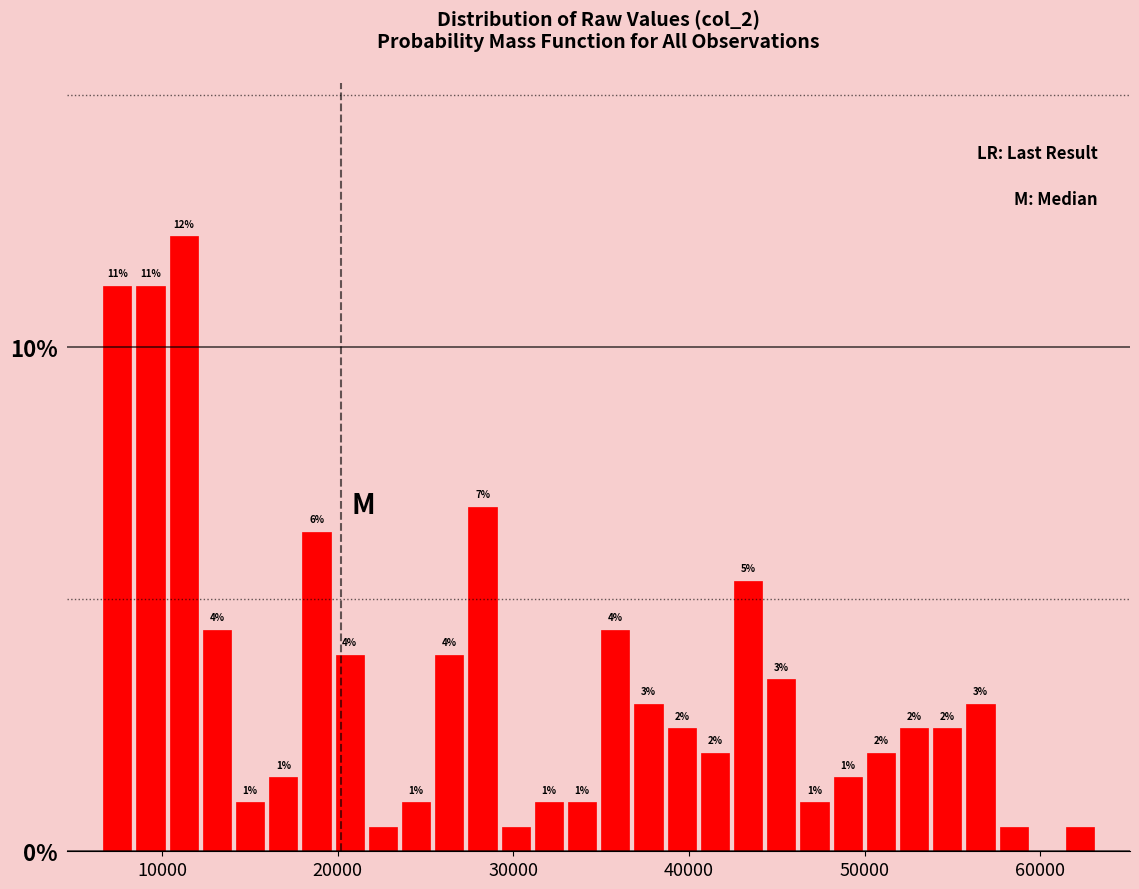

Read against the x-axis, roughly where is the centre of the tallest bar?

11000